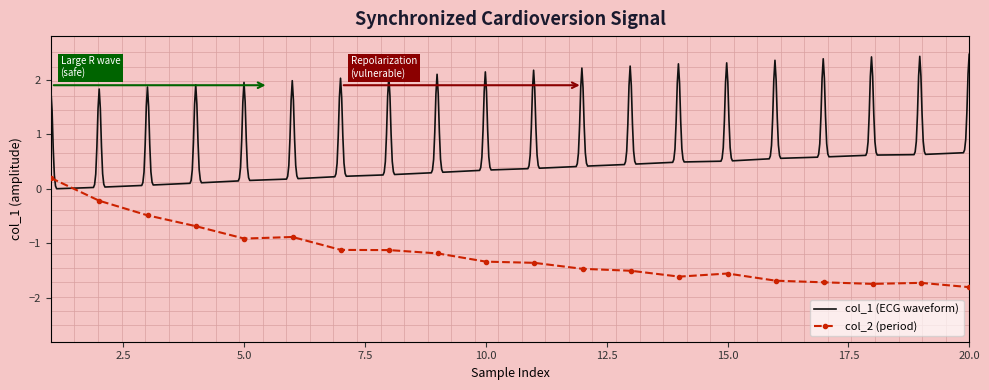

How many negative values are there?

19